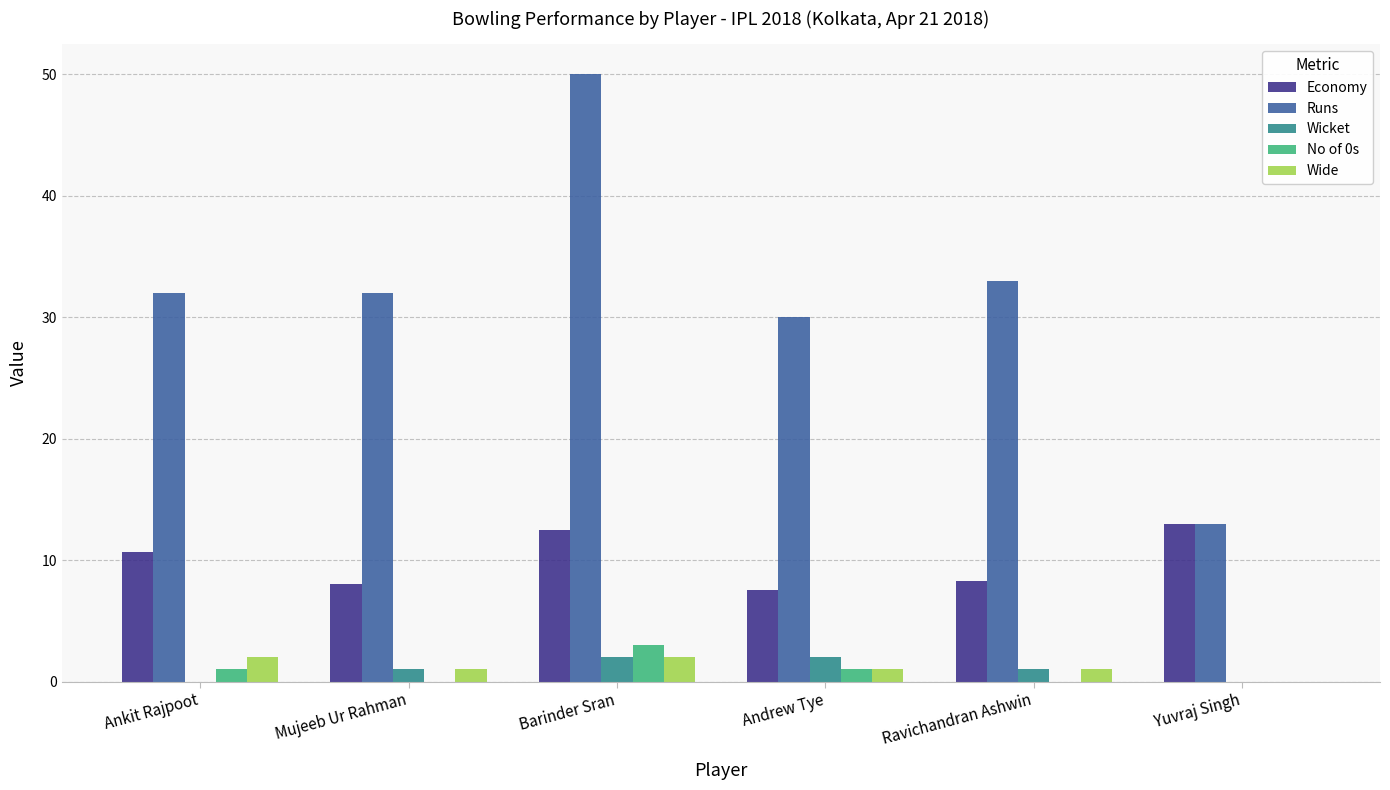

At which label does Wide first exceed 1?

Ankit Rajpoot